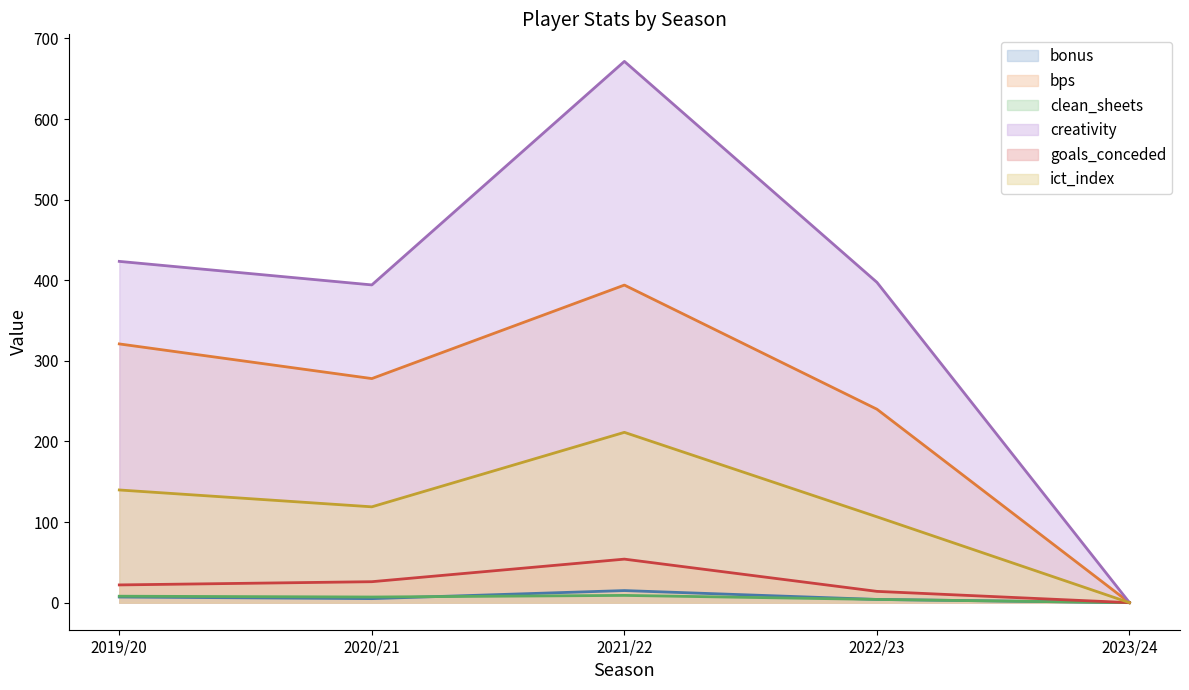

Count the number of data series in this chart.

6